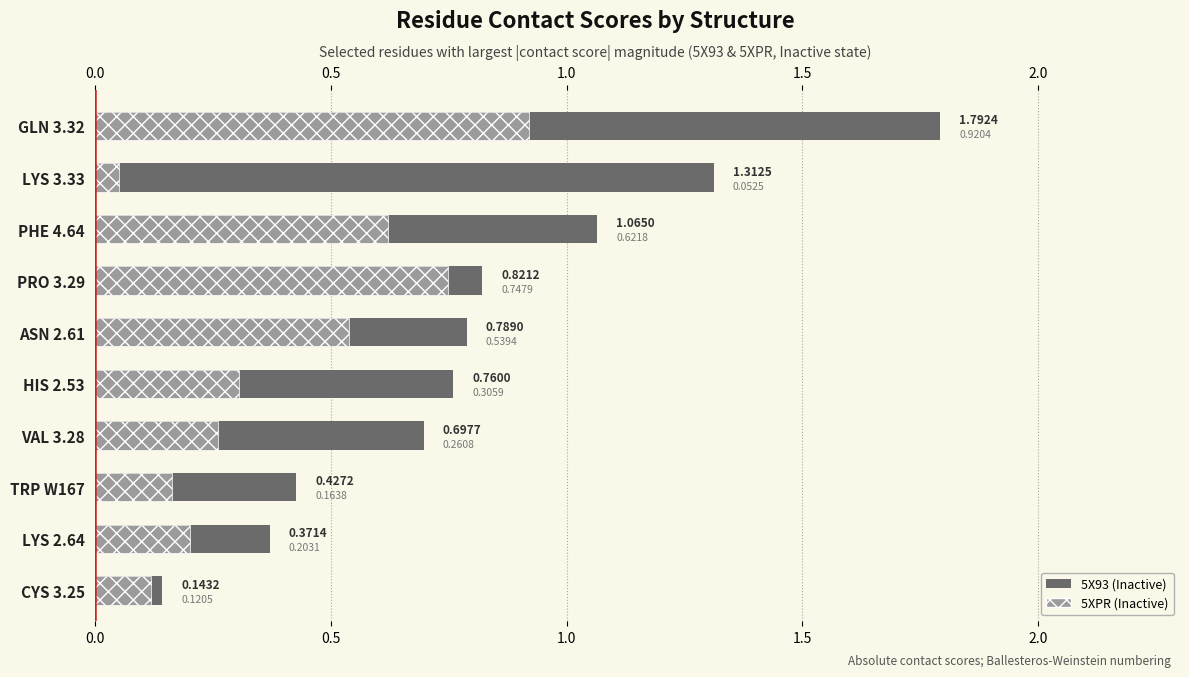

What is the average value of the 5X93 series?

0.8